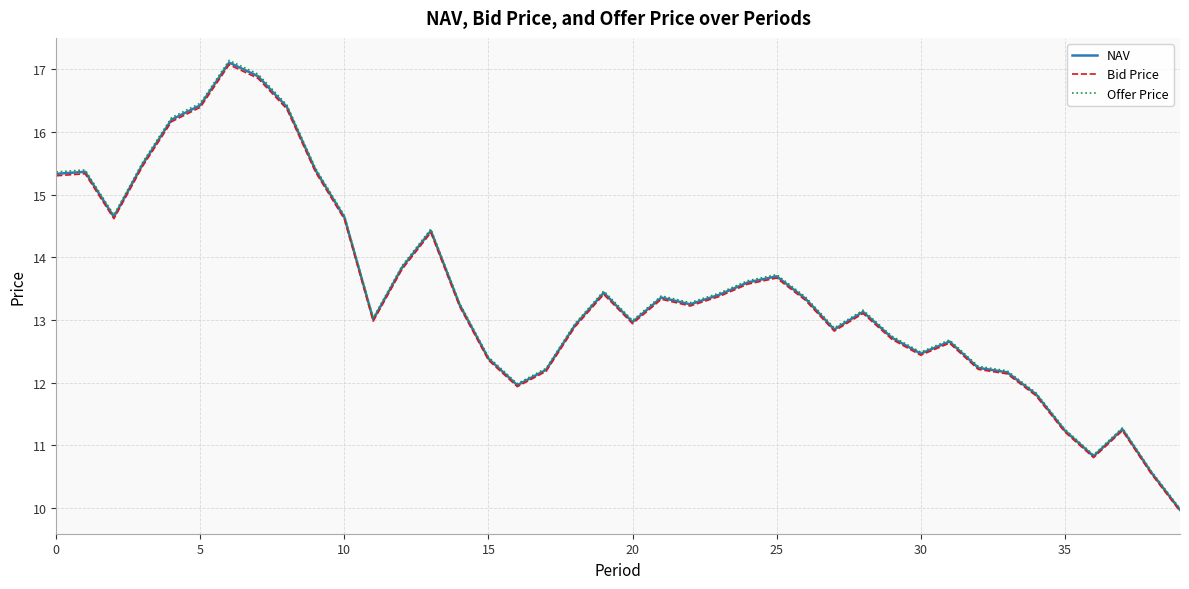

What is the maximum value for NAV?

17.1